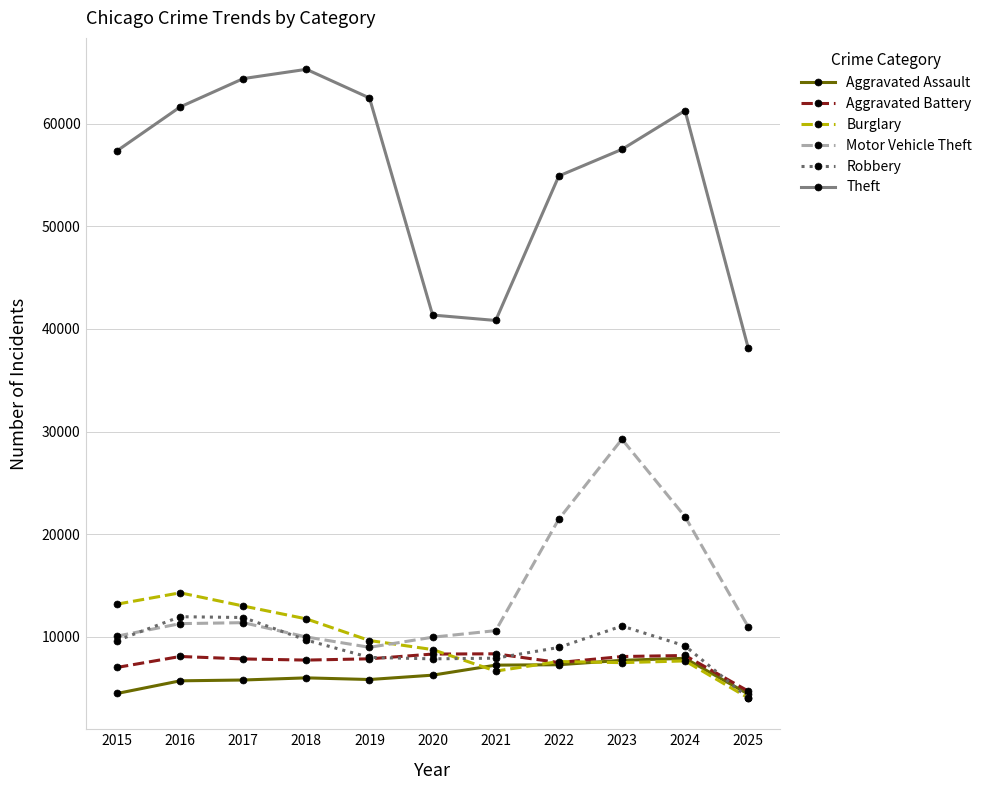

Which category has the lowest value in the Aggravated Battery series?

2025